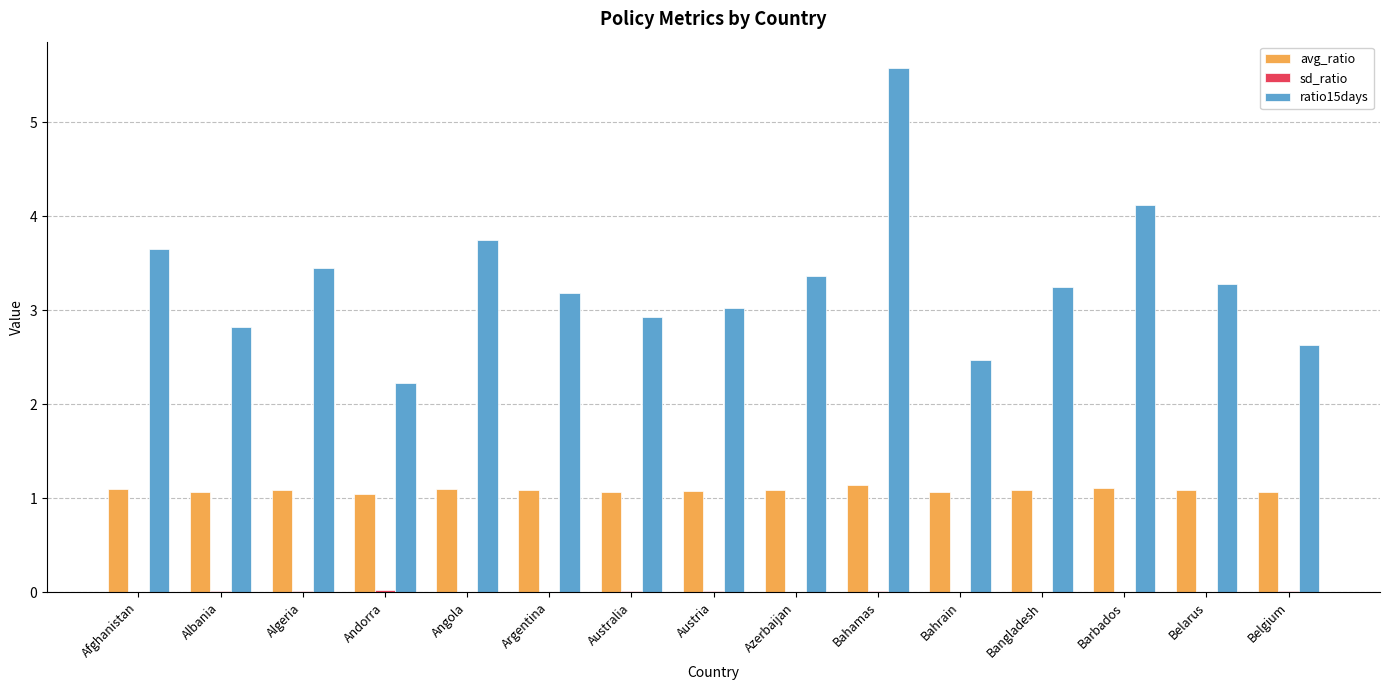

What is the sum of all ratio15days values?

49.7